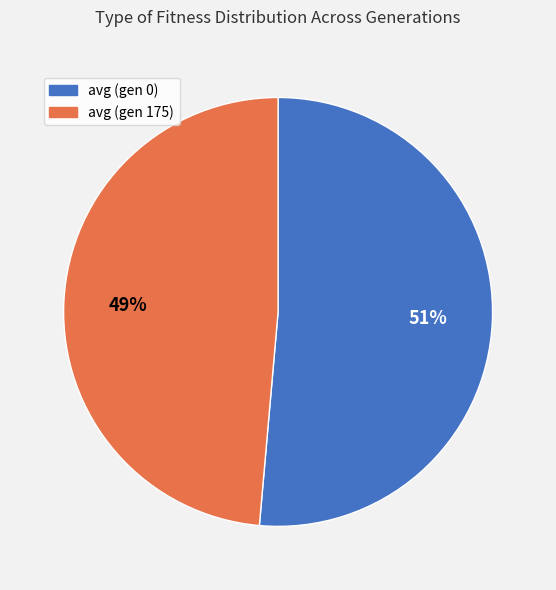

To the nearest percent, what is the combined percentage of avg (gen 175) and avg (gen 0)?

100%